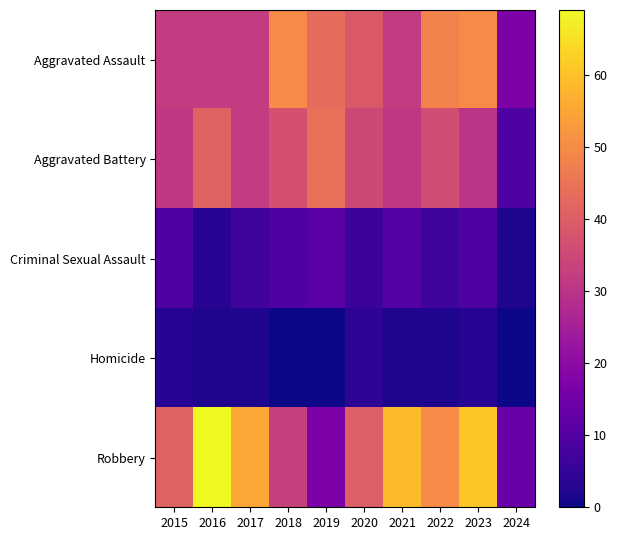

At how many categories does at least one series exceed 22?

9